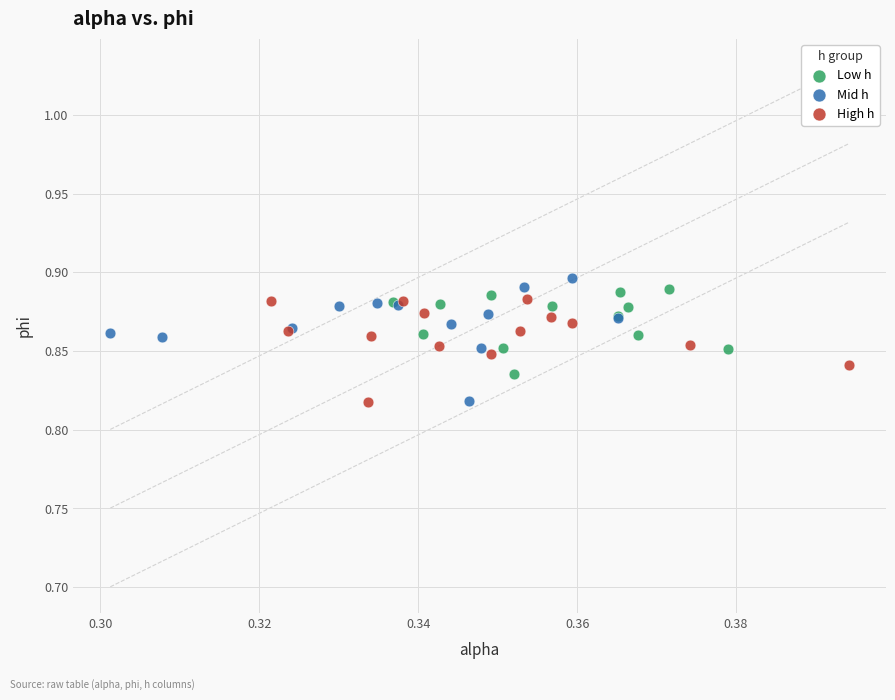

What are all the series names shown in the legend?

Low h, Mid h, High h